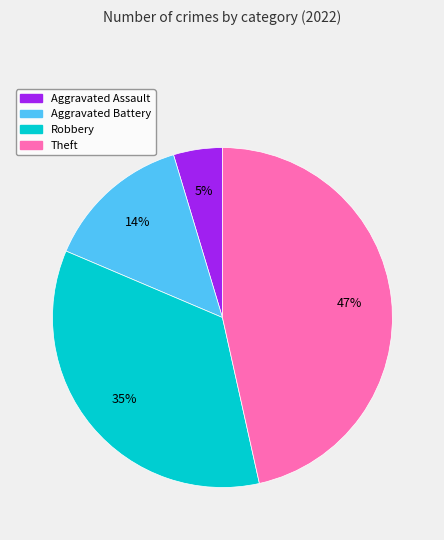

Is there any slice that represents more than half of the pie?

No